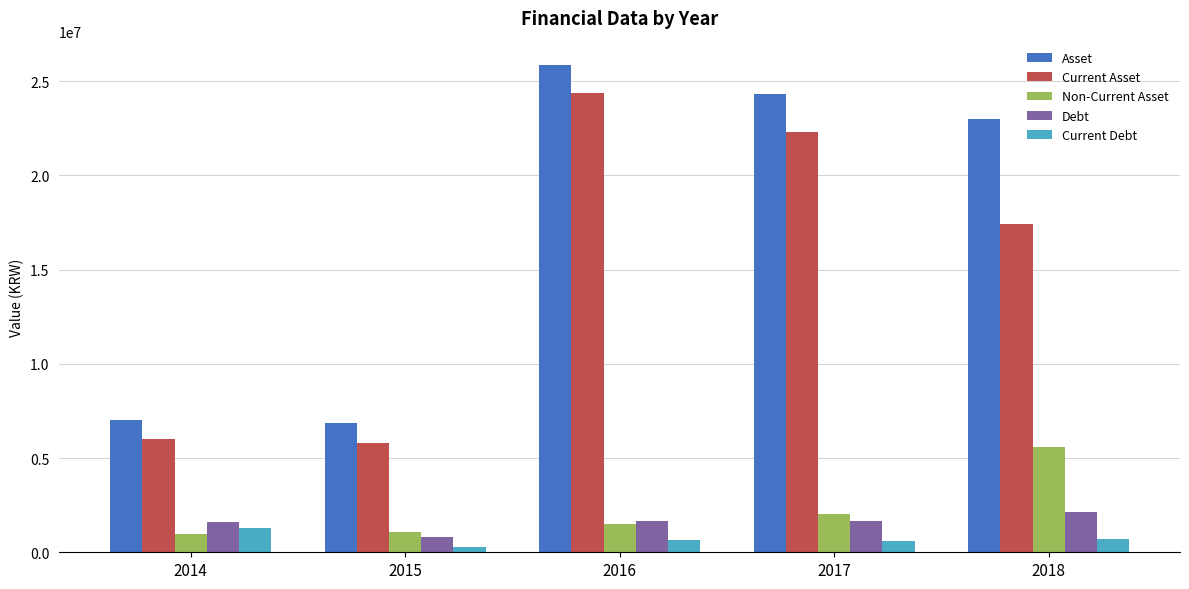

What is the highest value of the Current Debt series?

1262359